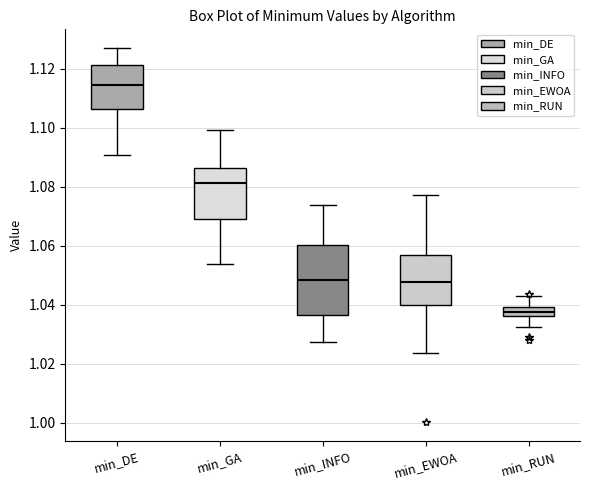

Comparing the boxes themselves (not the whiskers), which one is the tallest?

min_INFO